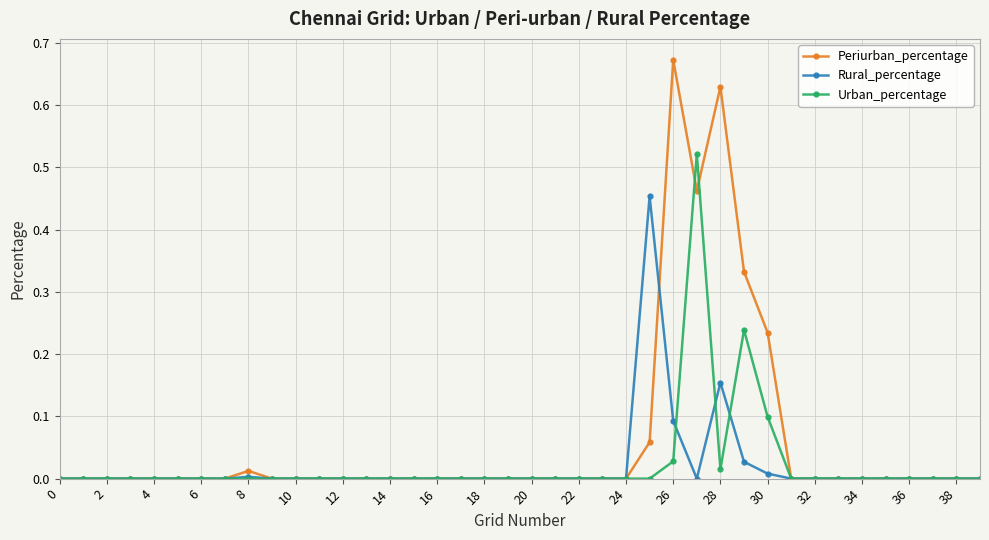

Which series has the largest total across all categories?

Periurban_percentage